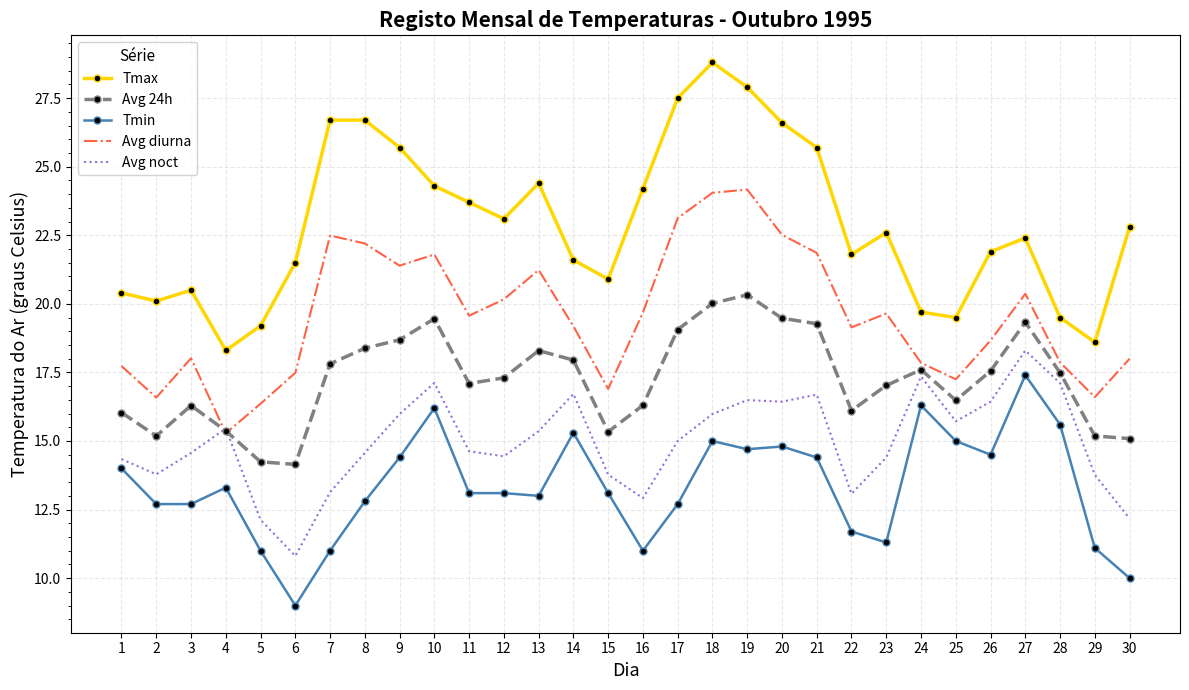

Which series has the largest total across all categories?

Tmax